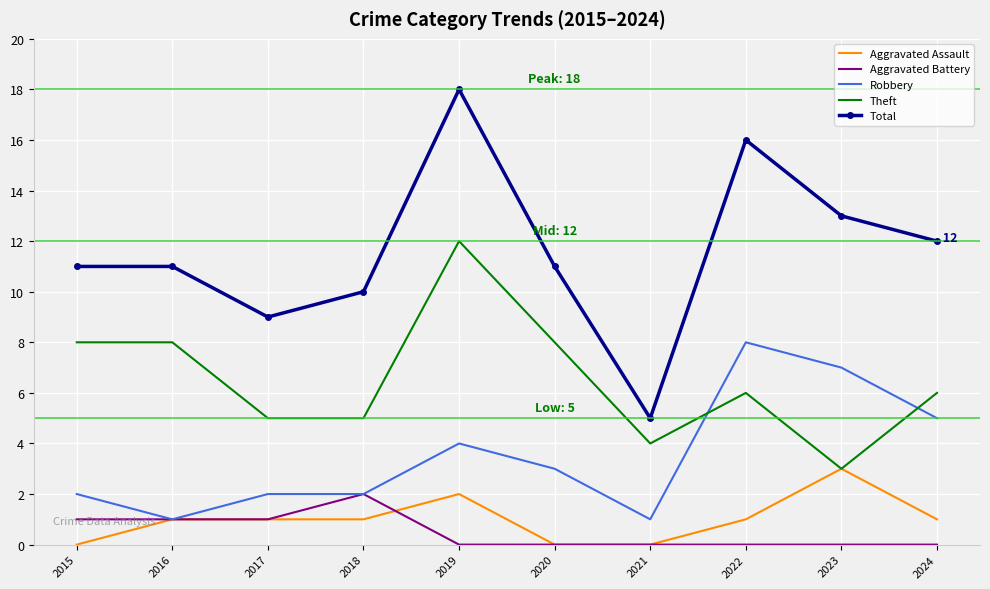

At which label does Total reach its minimum?

2021